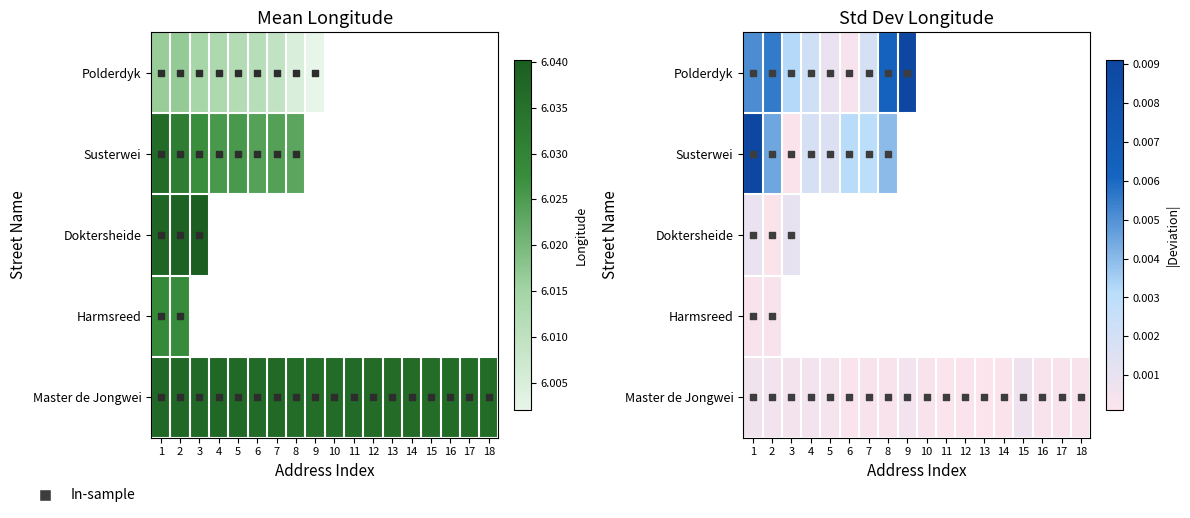

Rank the series at 1 from lowest to highest value.

Harmsreed, Master de Jongwei, Doktersheide, Polderdyk, Susterwei